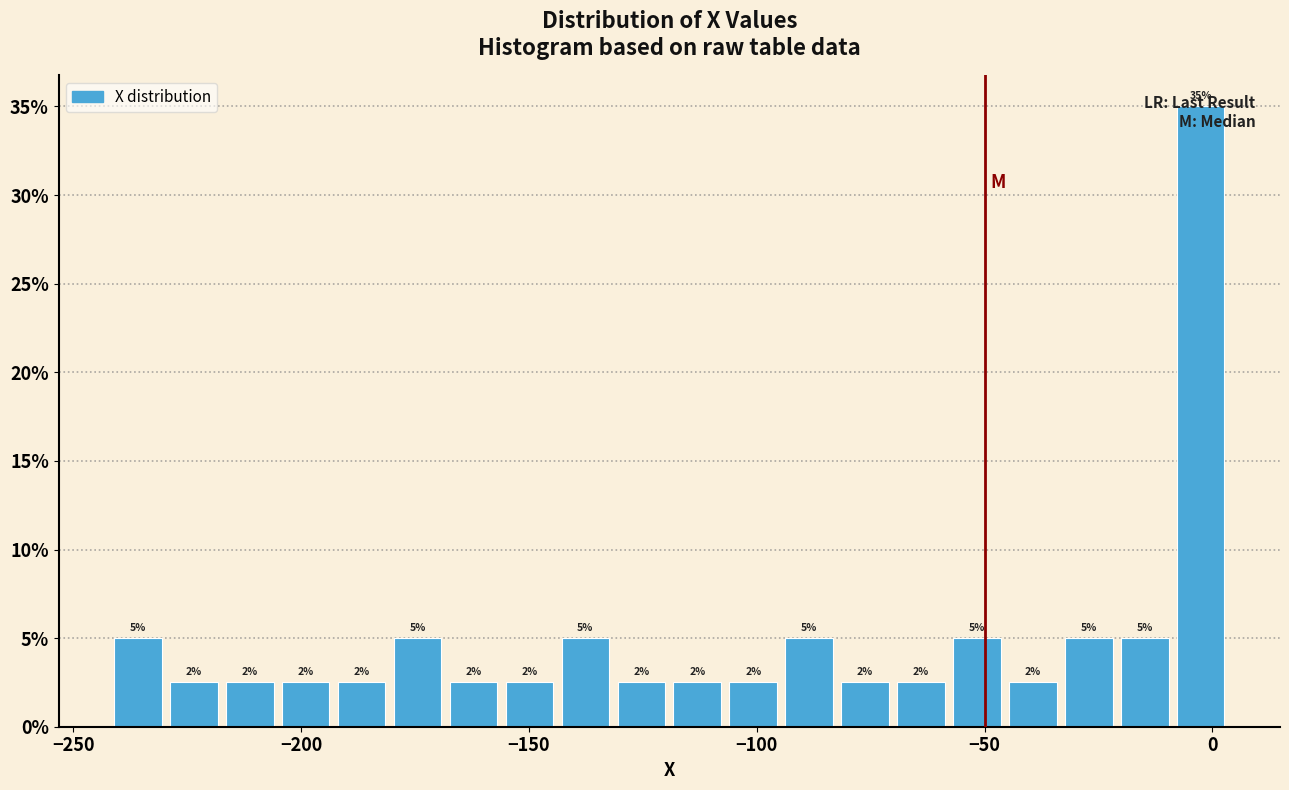

Read against the x-axis, roughly where is the centre of the tallest bar?

-5